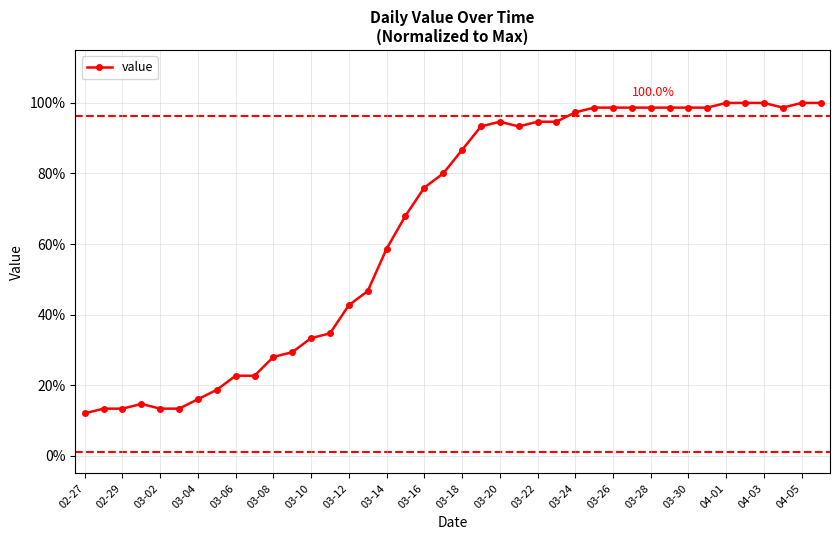

Reading left to right, what are all the values shown in this chart?

12.0	13.3	13.3	14.7	13.3	13.3	16.0	18.7	22.7	22.7	28.0	29.3	33.3	34.7	42.7	46.7	58.7	68.0	76.0	80.0	86.7	93.3	94.7	93.3	94.7	94.7	97.3	98.7	98.7	98.7	98.7	98.7	98.7	98.7	100.0	100.0	100.0	98.7	100.0	100.0